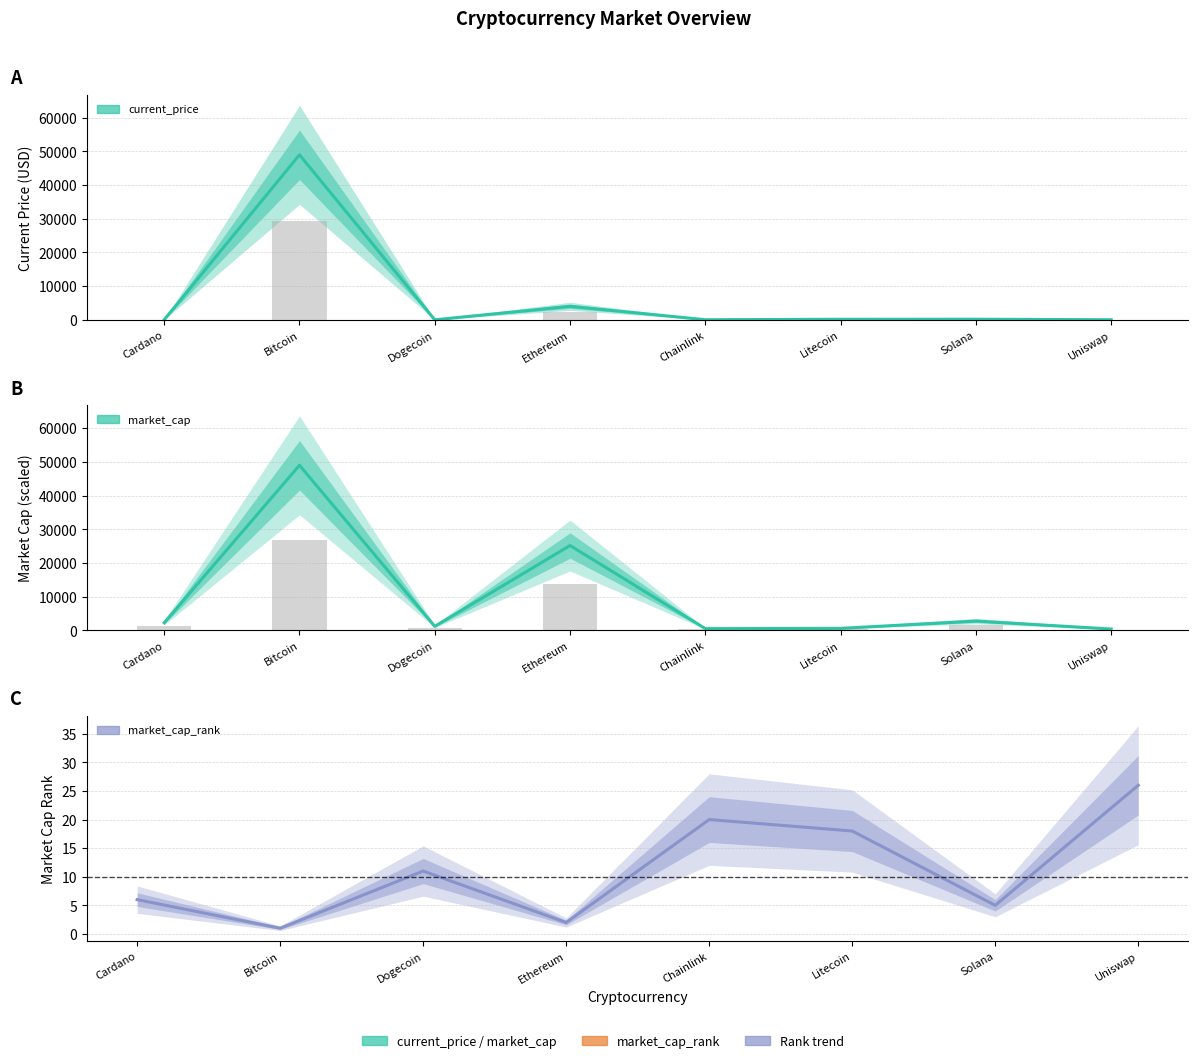

What is the value of the market_cap bar at the 5th from the left?

485.2